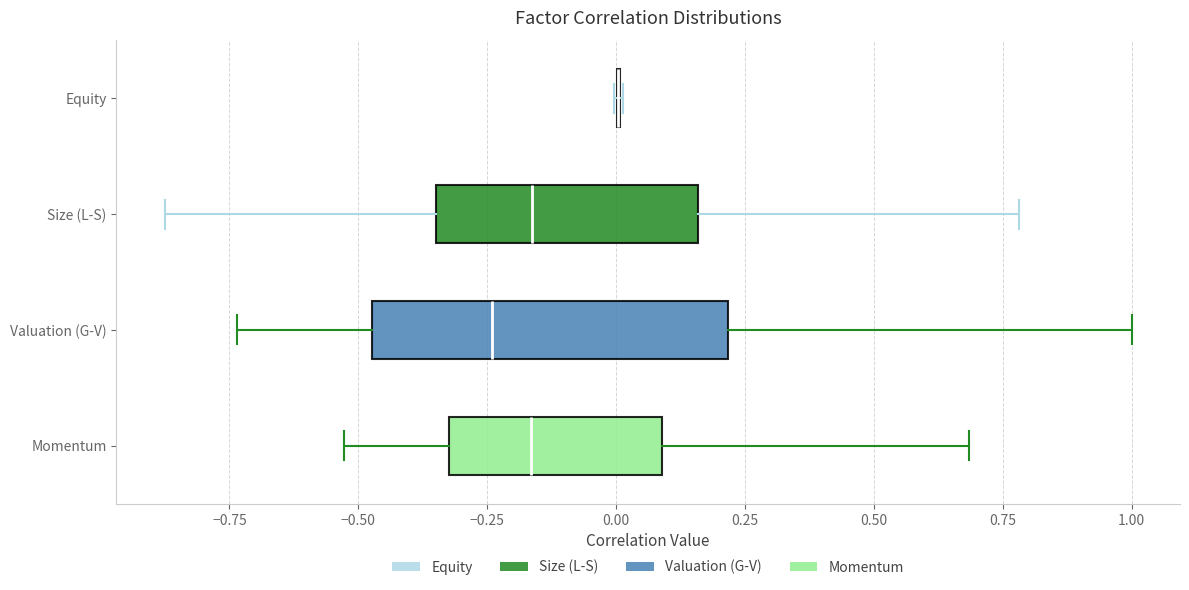

Comparing the boxes themselves (not the whiskers), which one is the widest?

Valuation (G-V)